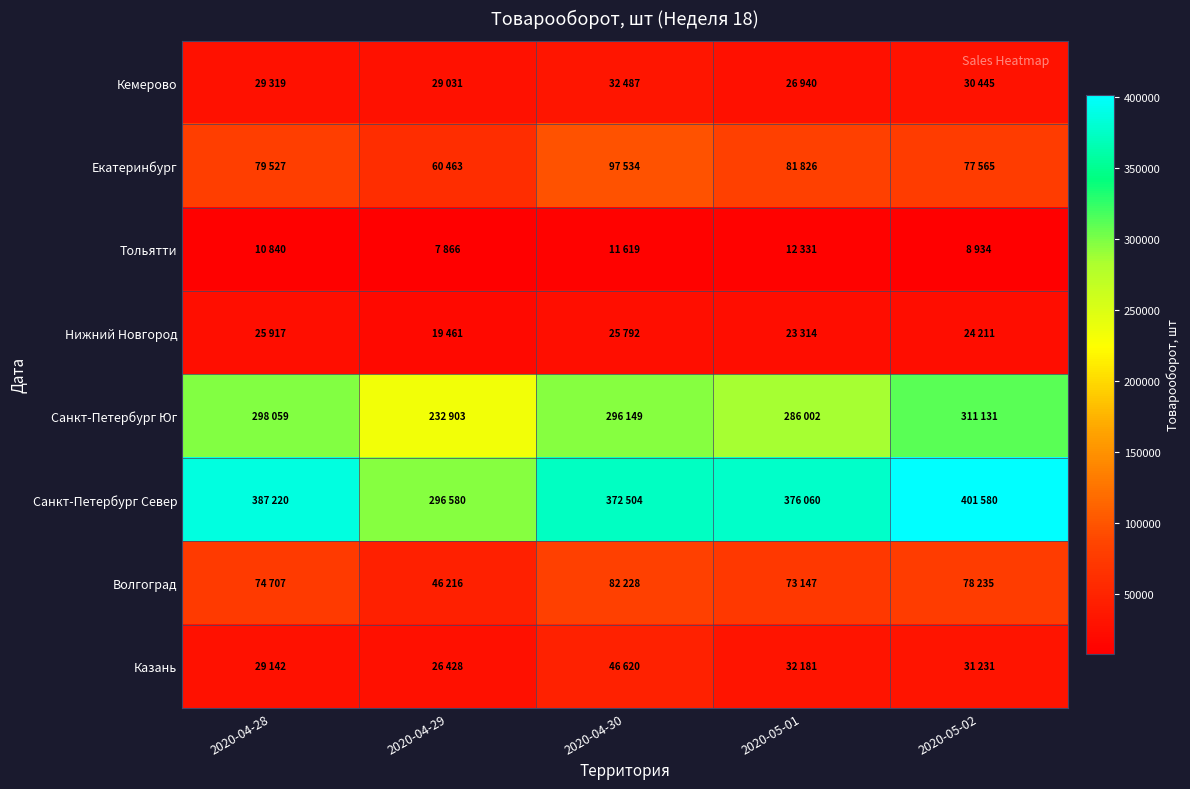

What is the spread (max minus min) of values at 2020-04-30?

360885.0